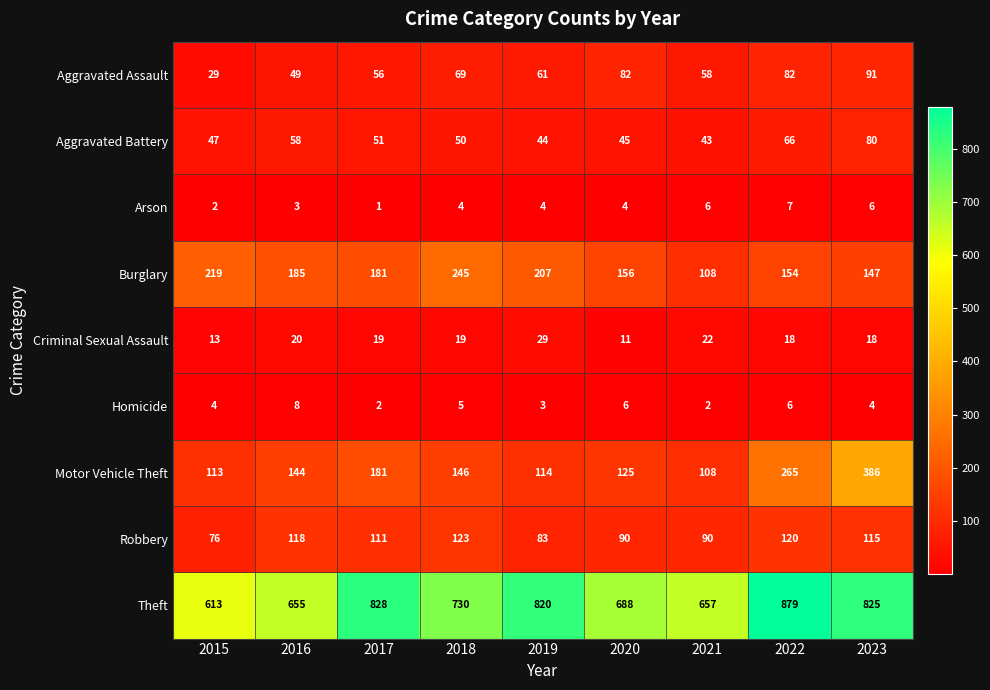

What is the spread (max minus min) of values at 2022?

873